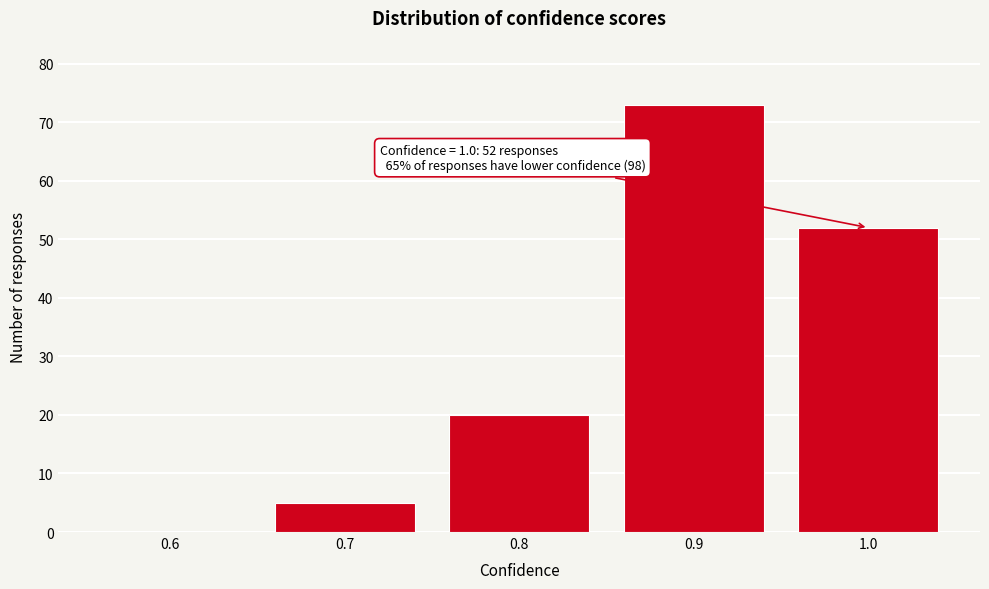

Reading left to right, transcribe all the data shown in this chart.

0.6=0	0.7=5	0.8=20	0.9=73	1.0=52